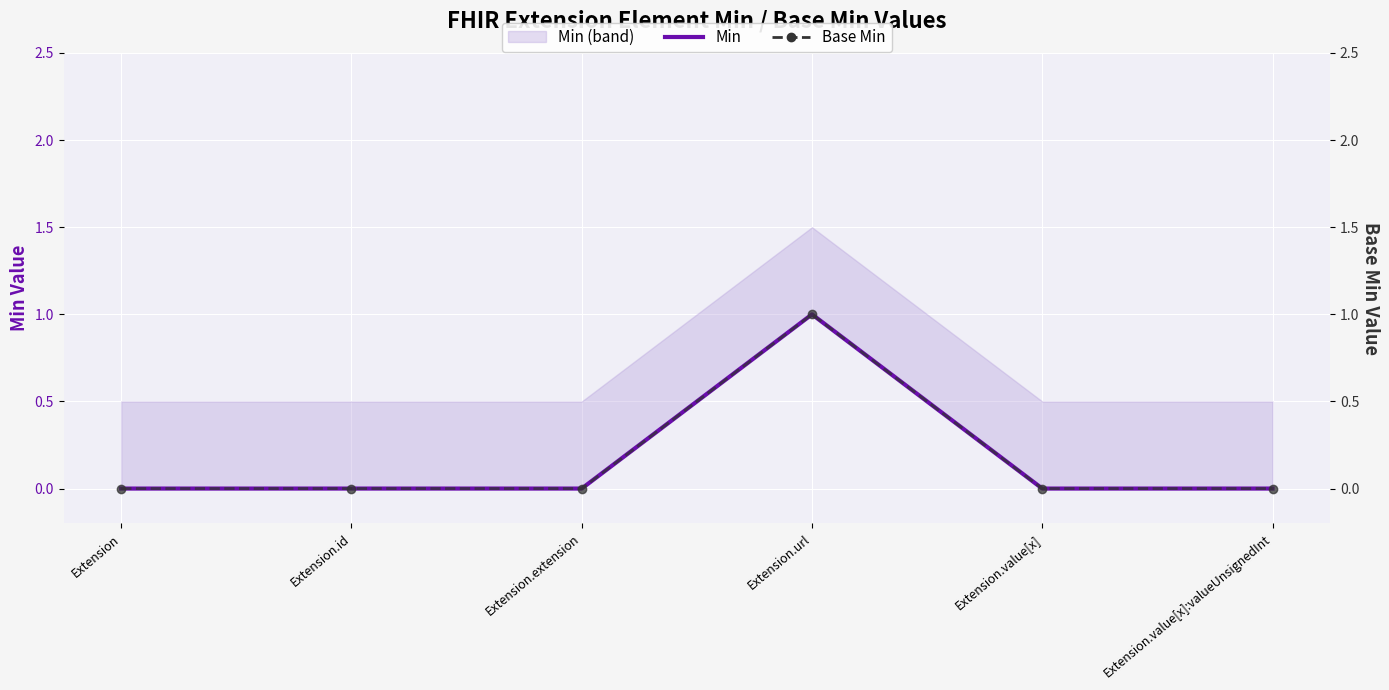

True or false: Base Min has more than 2 points higher than both neighbors.

False